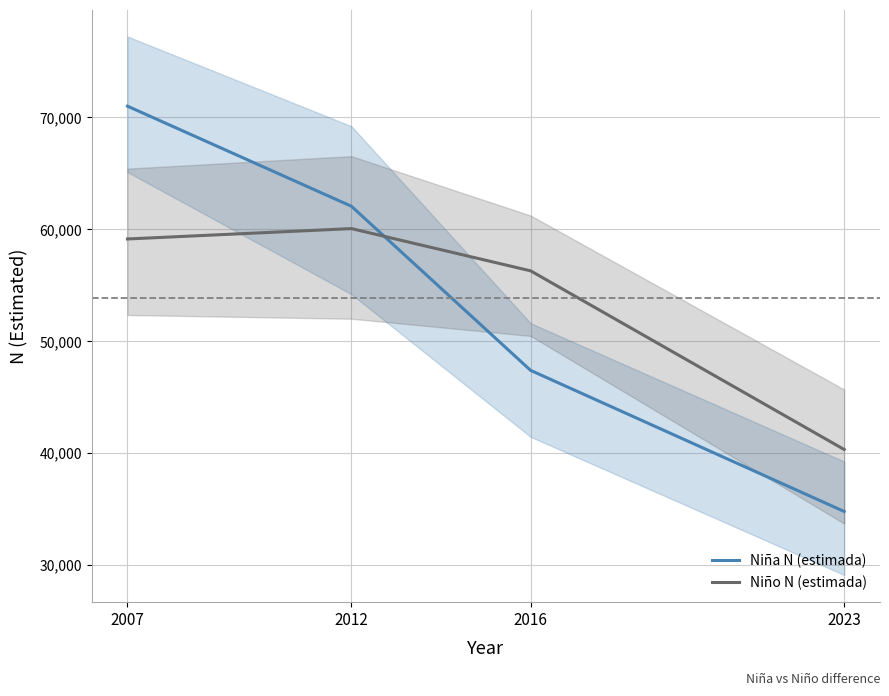

What are all the series names shown in the legend?

Niña N (estimada), Niño N (estimada)